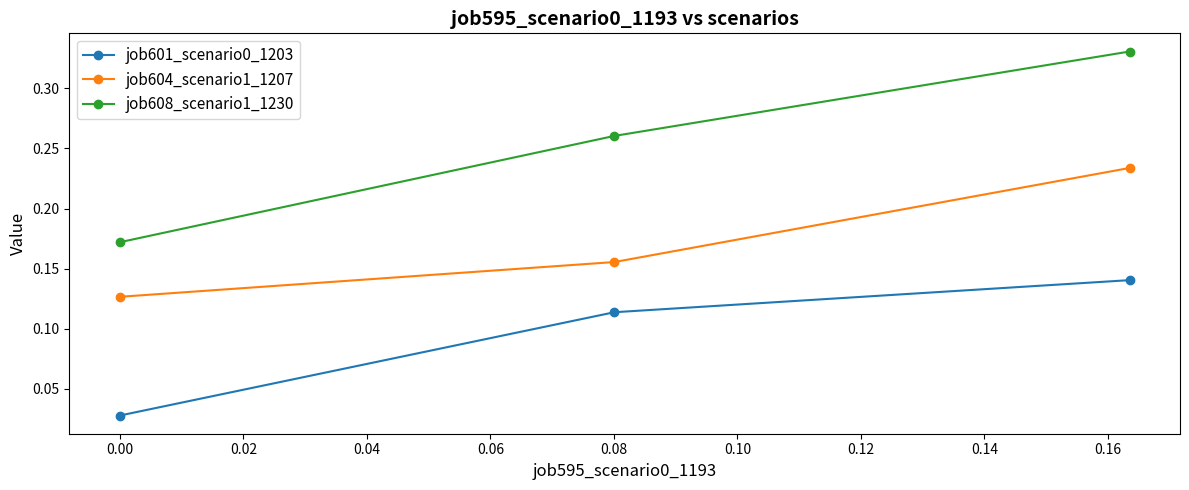

How many series are shown in this chart?

3